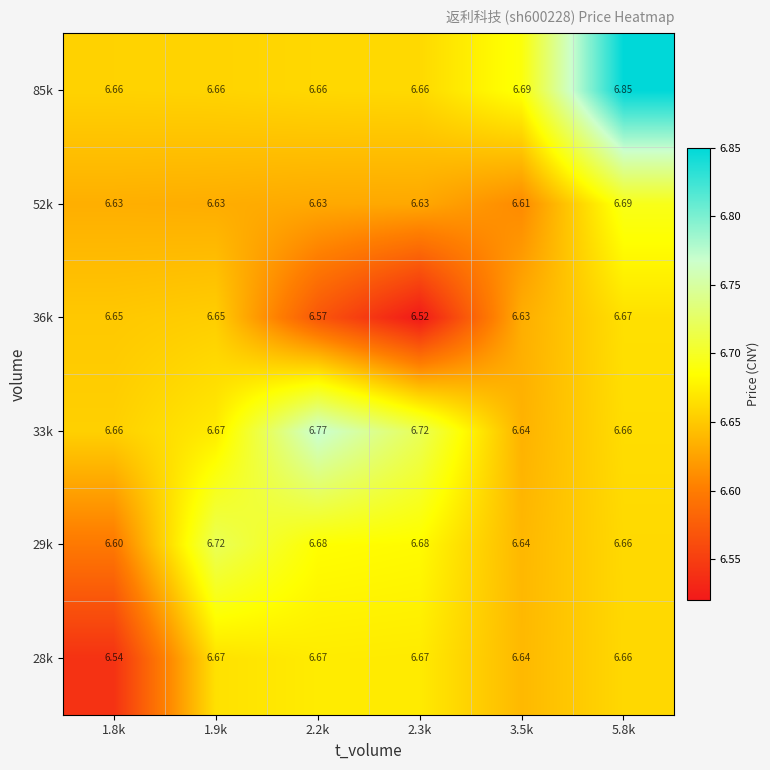

Which category has the highest value across all series?

5.8k